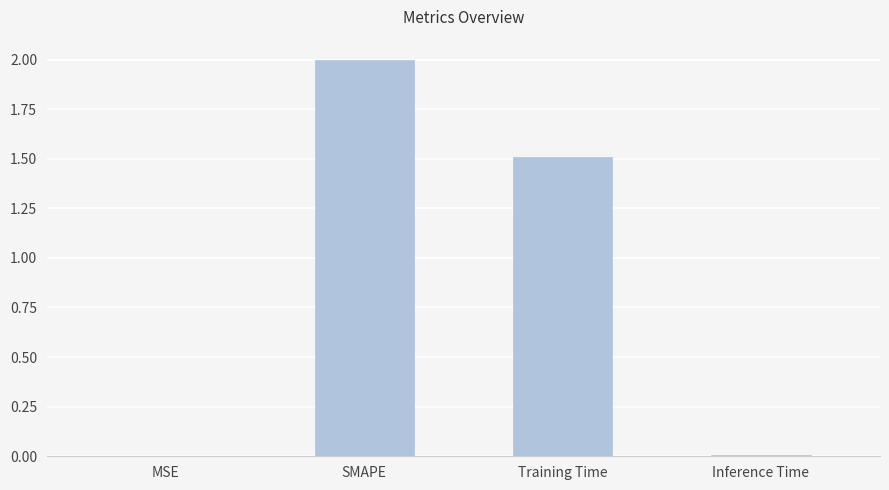

What is the greatest value displayed?

2.0